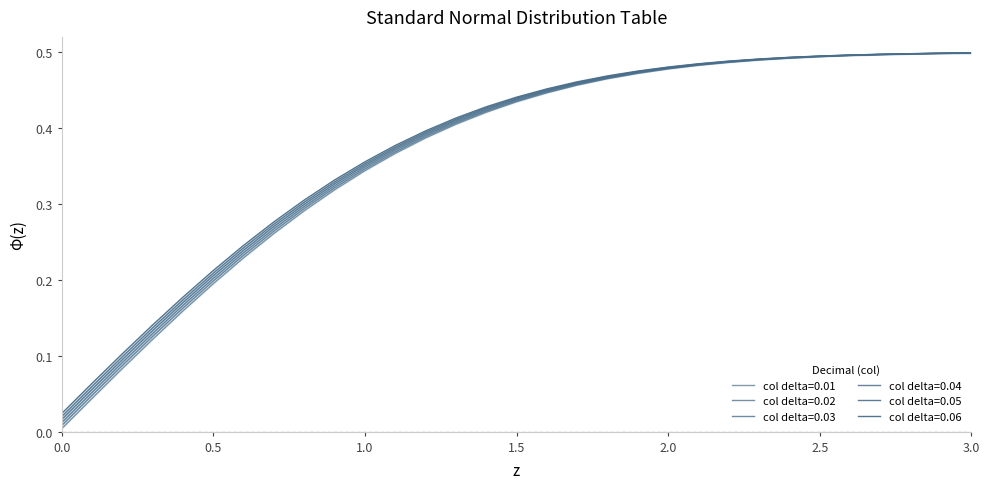

Which series changed the most between 0.4 and 2.4?

0.01